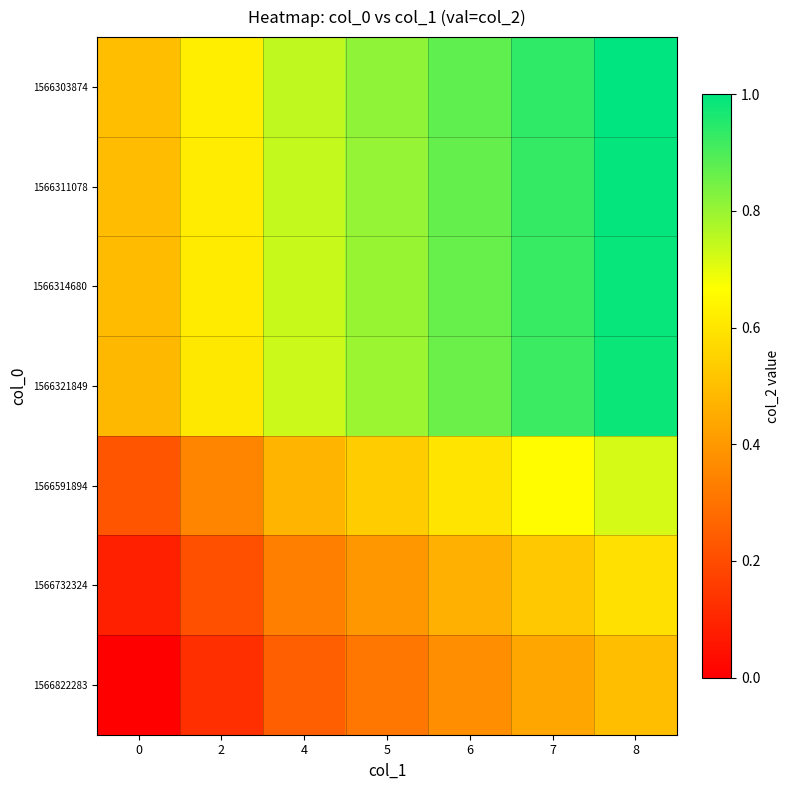

At which category is the sum across all series the highest?

8